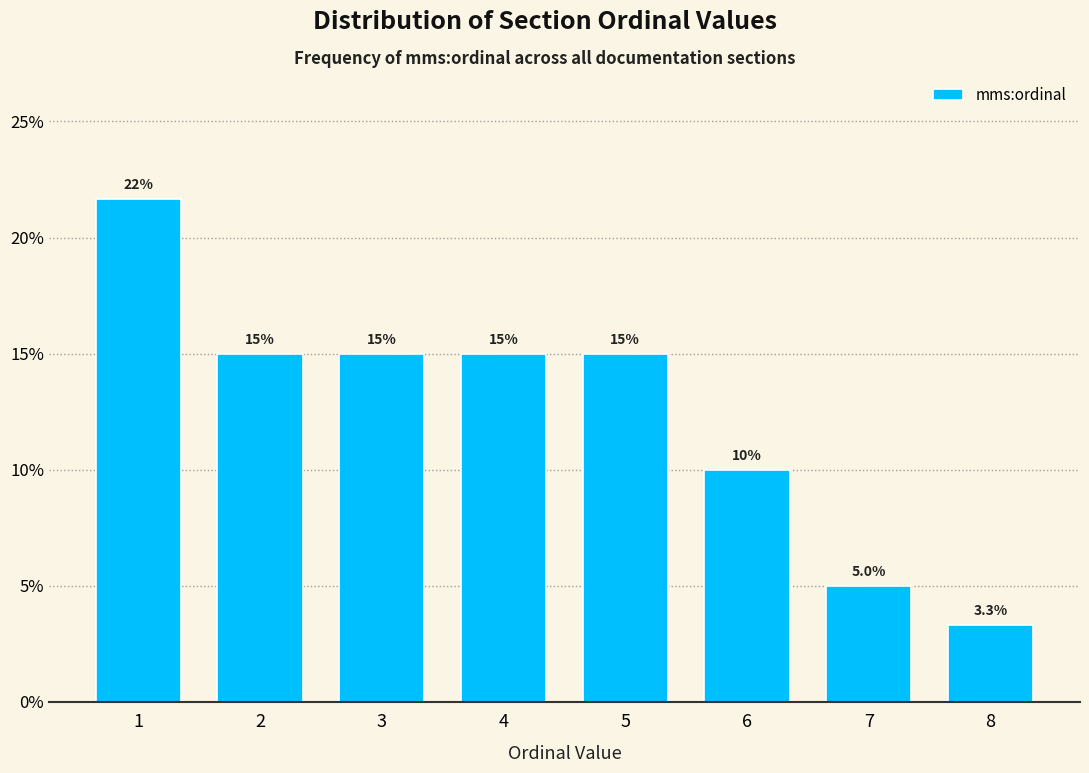

Reading left to right, what are all the values shown in this chart?

1=21.7	2=15.0	3=15.0	4=15.0	5=15.0	6=10.0	7=5.0	8=3.3